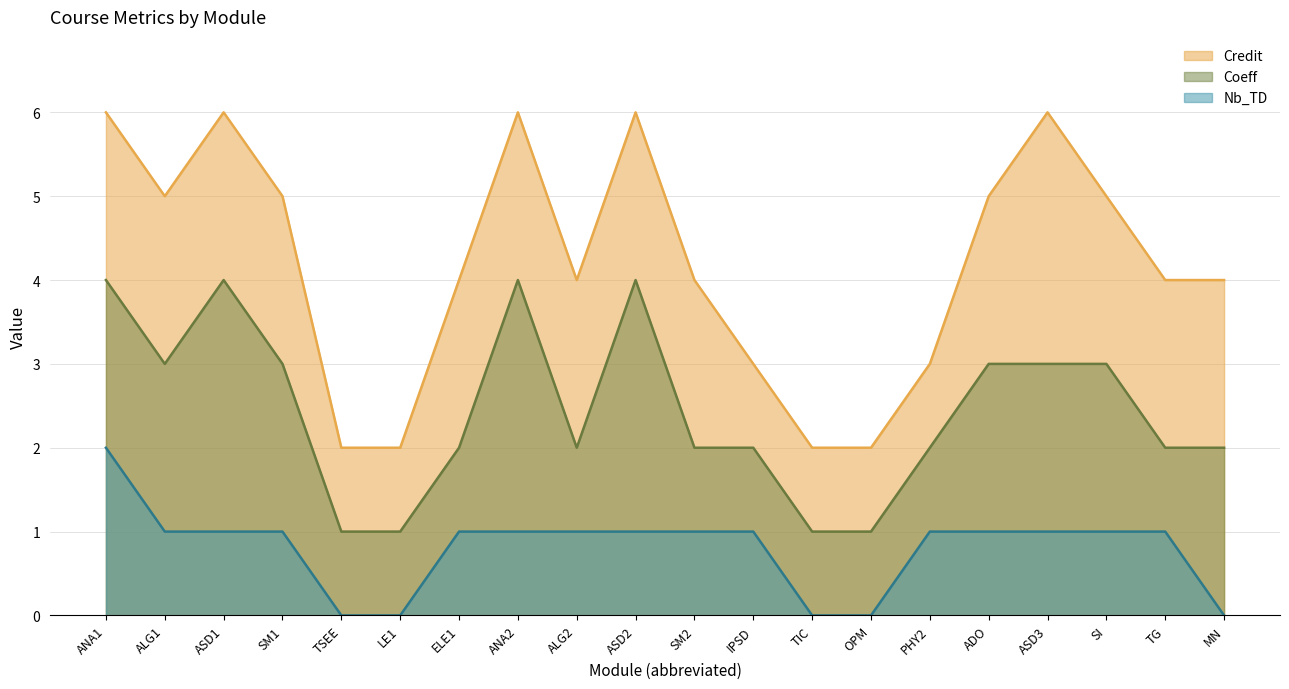

What is the difference between the maximum and minimum values in the Credit series?

4